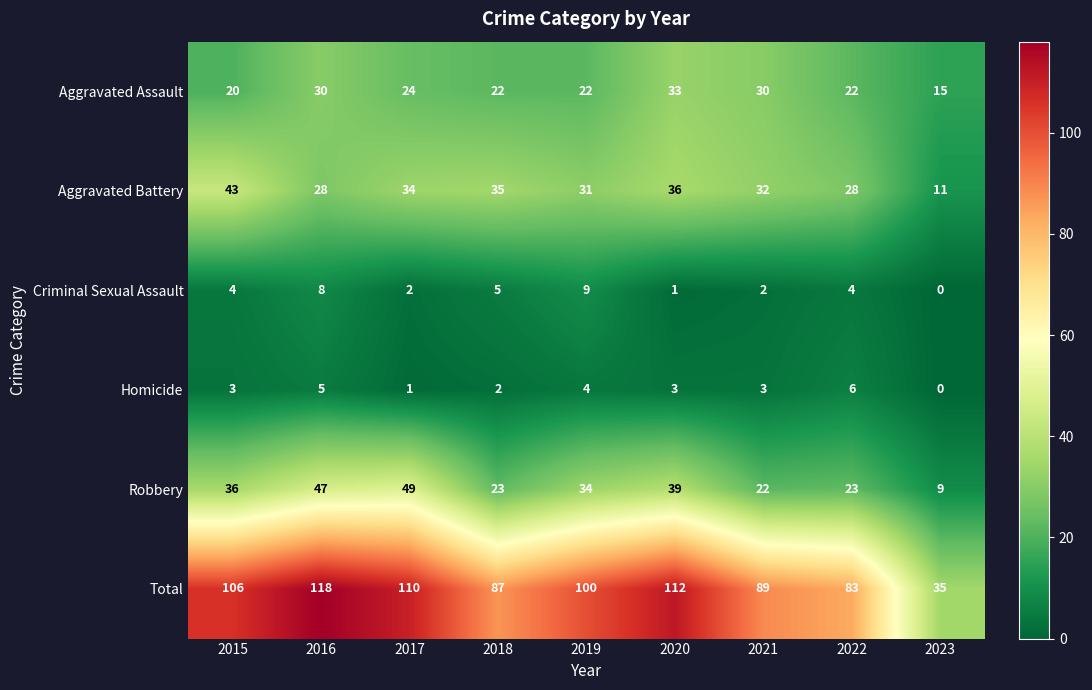

Which series has the widest spread of values?

Total